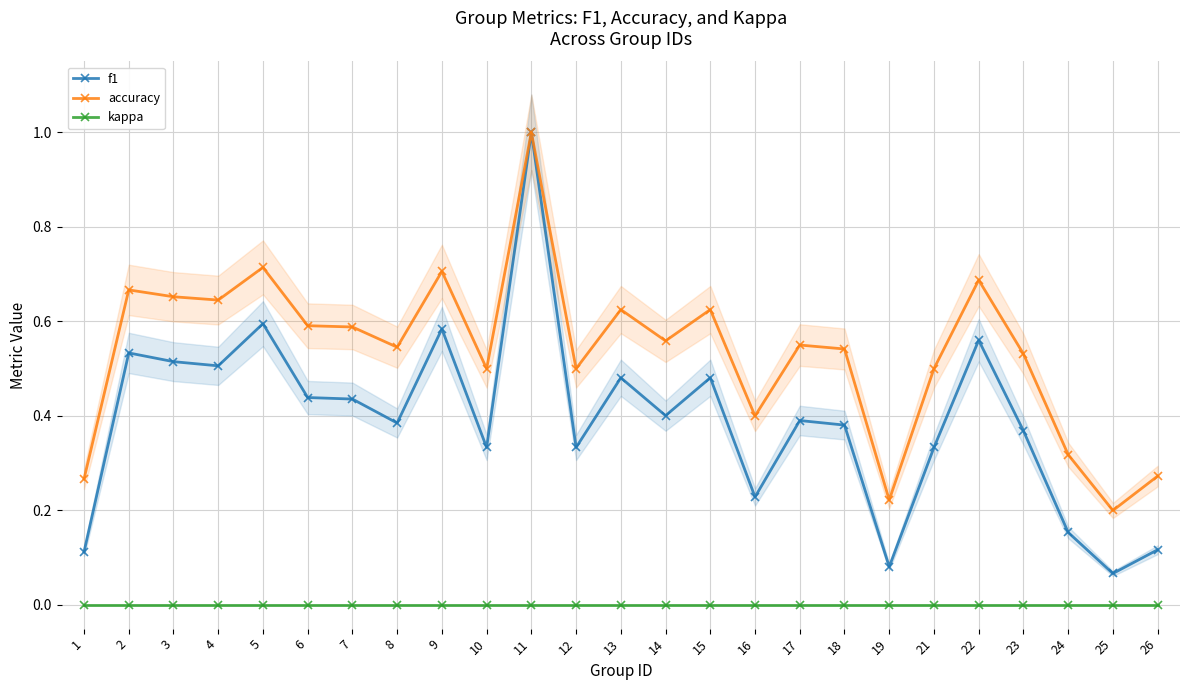

At 15, list the series in order from smallest to largest.

kappa, f1, accuracy